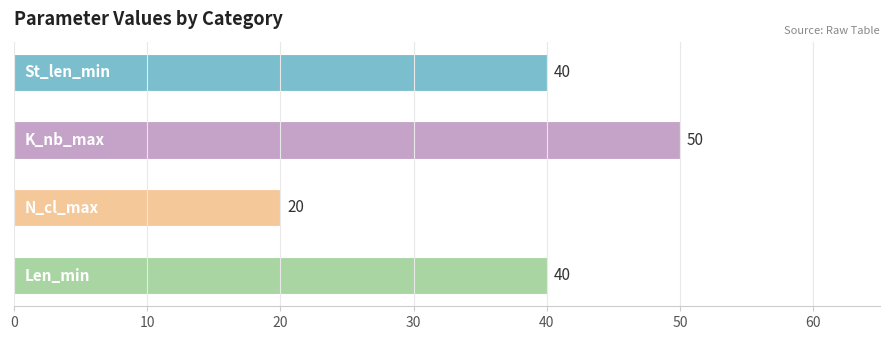

Which series has the largest total across all categories?

K_nb_max